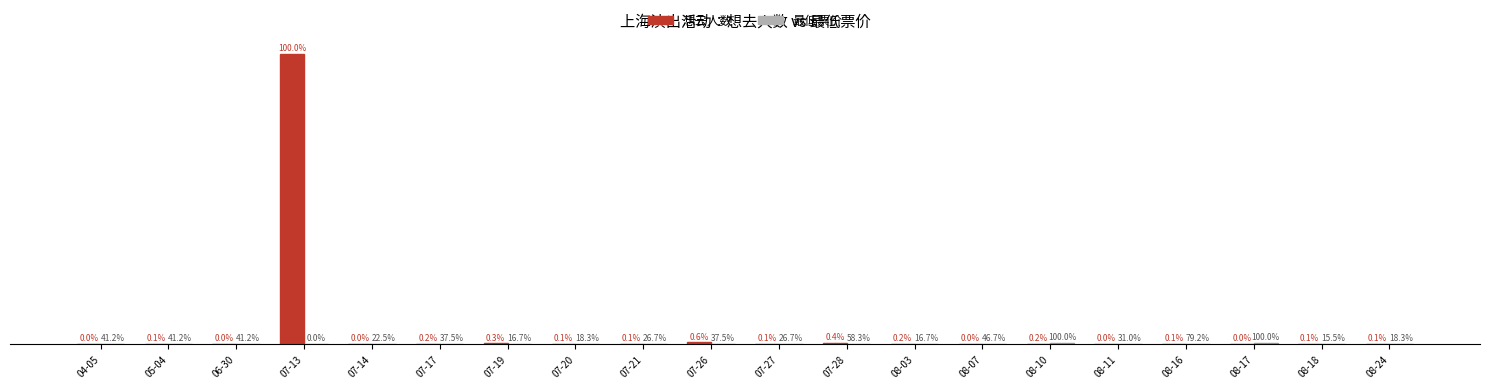

What is the difference between the maximum and second lowest values in the 最低票价 series?

405.5